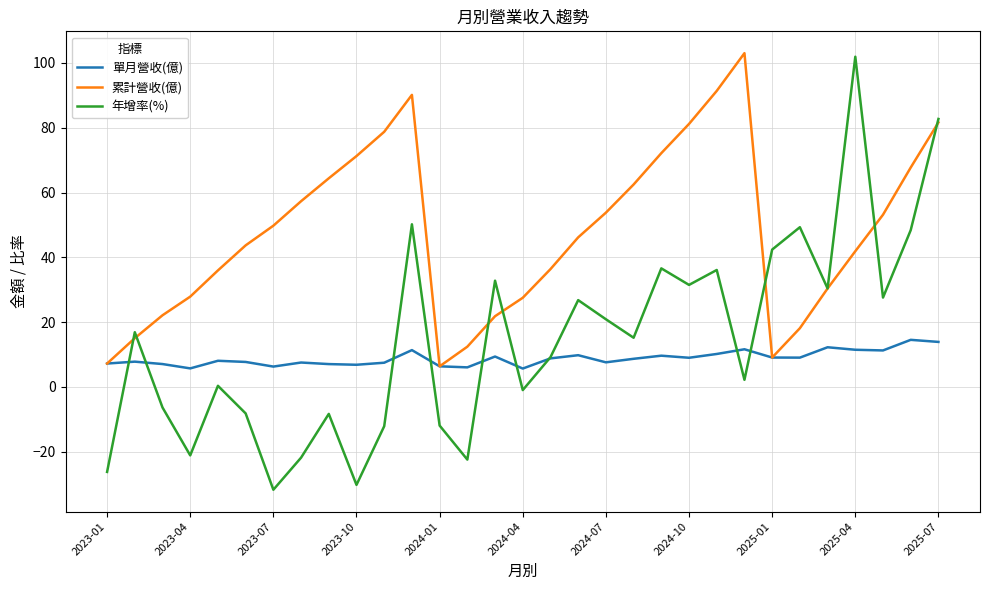

Which series has the widest spread of values?

年增率(%)